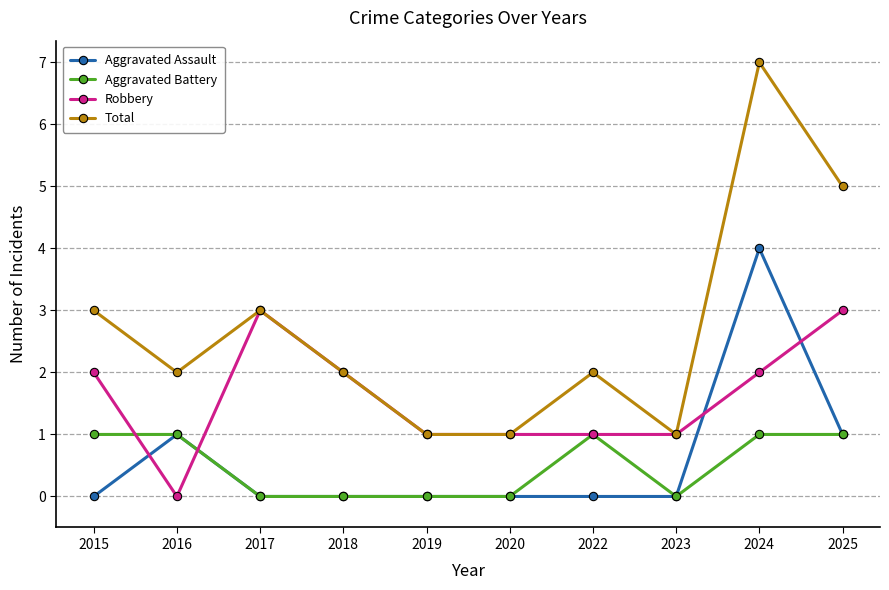

How many intersections are there between Robbery and Aggravated Assault?

4